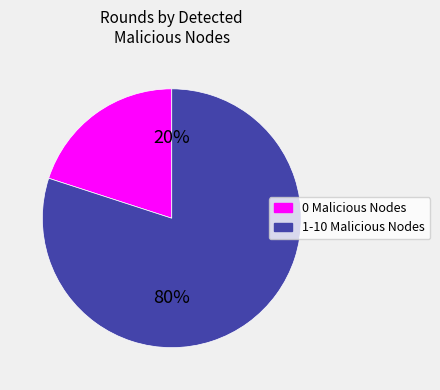

Does 0 Malicious Nodes represent more than half of the total?

No